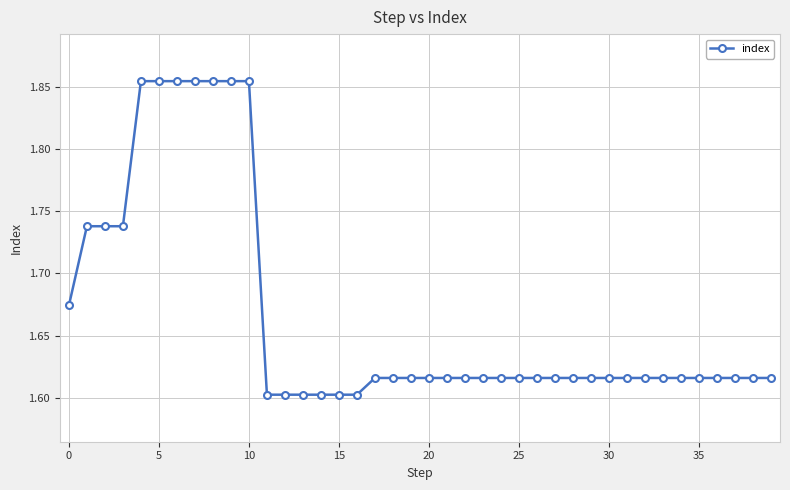

What is the difference between the maximum and minimum values?

0.3